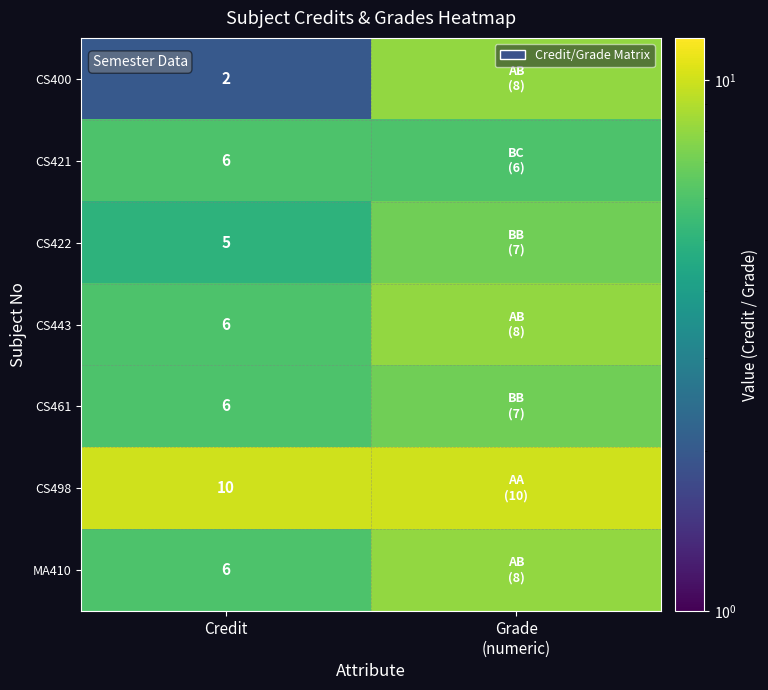

What is the spread (max minus min) of values at Grade
(numeric)?

4